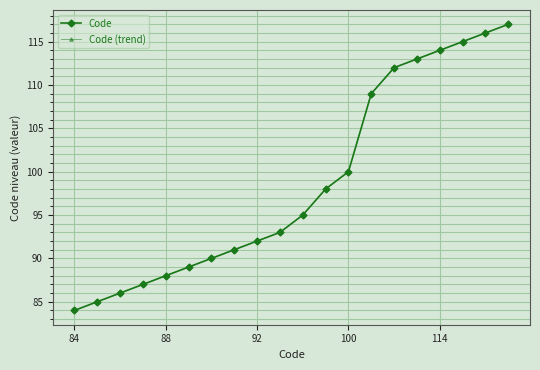

At which label does Code first exceed 95?

11